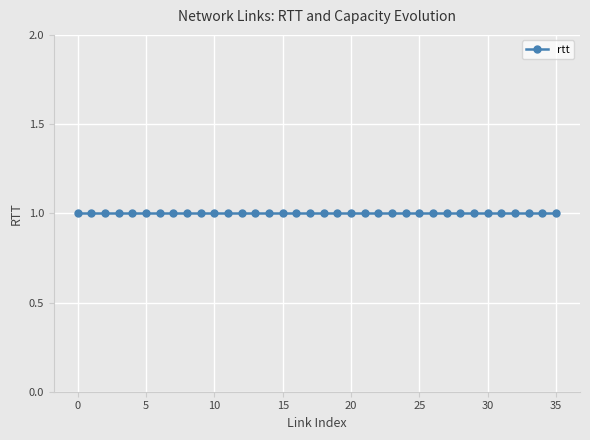

Between 21 and 6, which is larger?

21